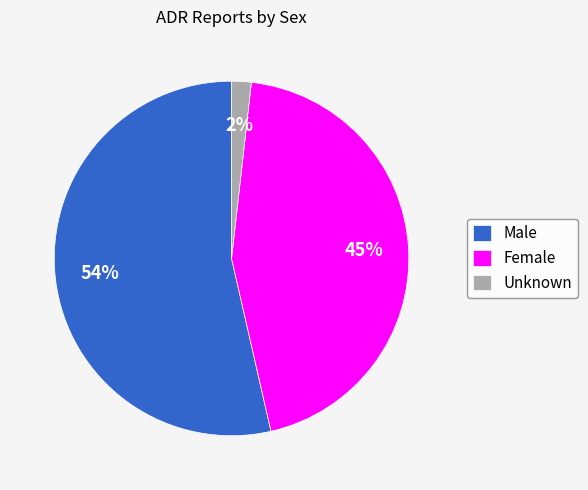

Rank the categories by value from highest to lowest.

Male, Female, Unknown